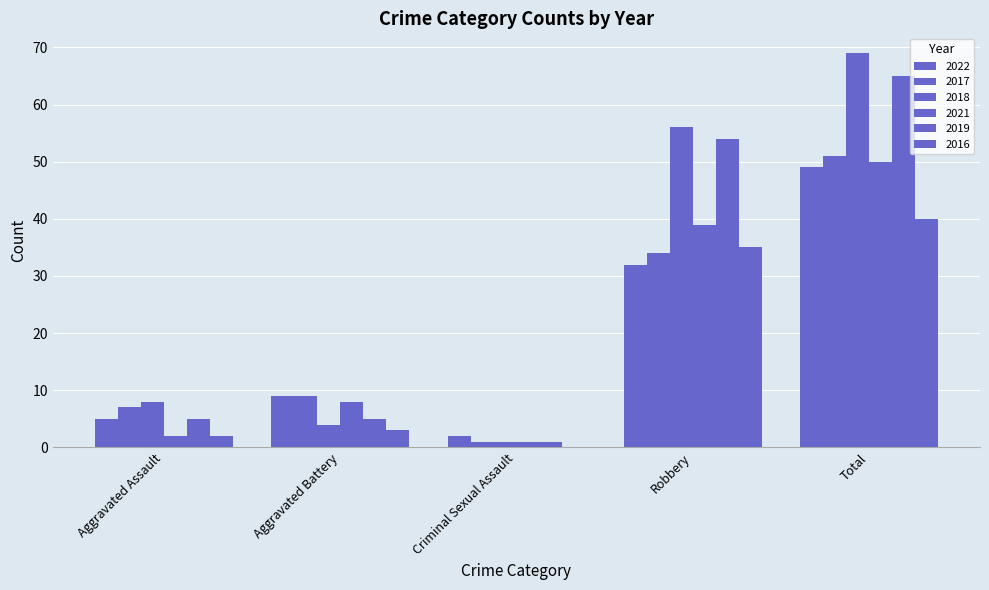

What is the difference between the maximum and minimum values in the 2022 series?

47